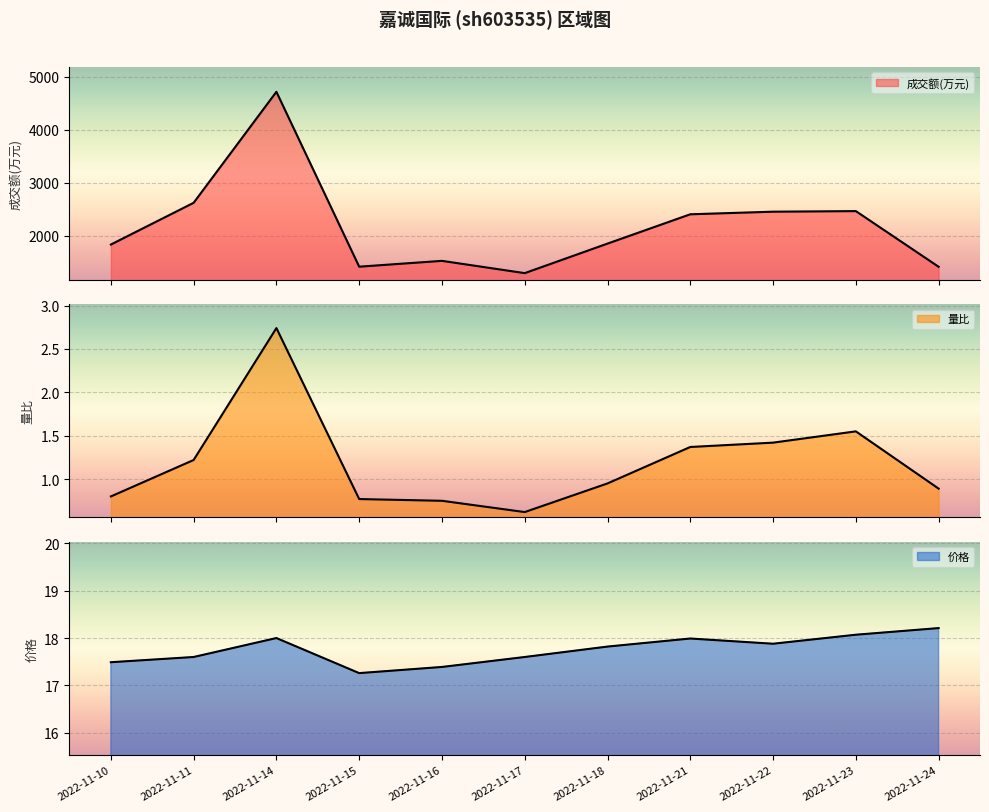

At which label does 成交额(万元) first exceed 1850?

2022-11-11